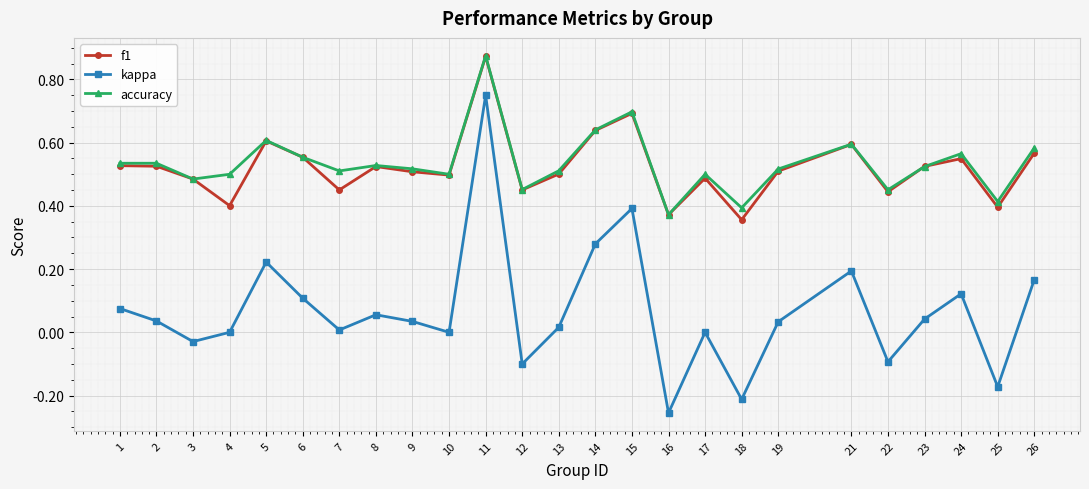

At which category is the sum across all series the highest?

11